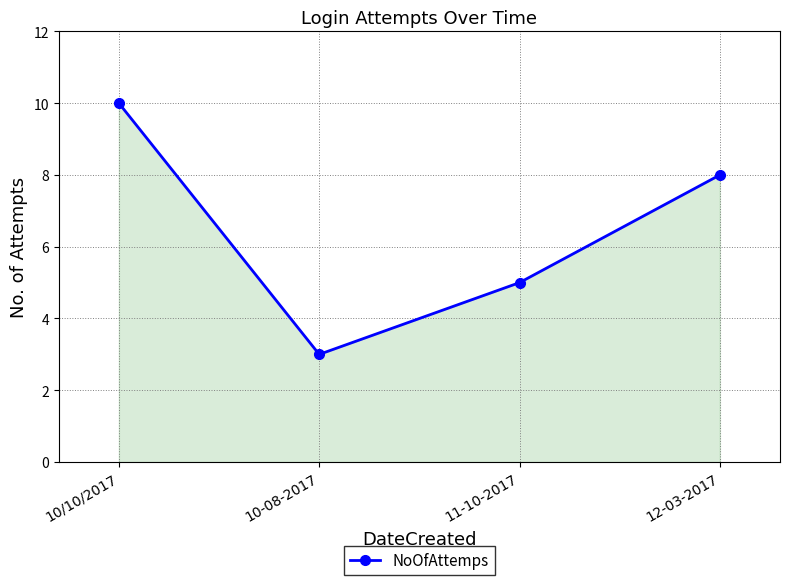

True or false: the data has more than 2 interior local peaks.

False